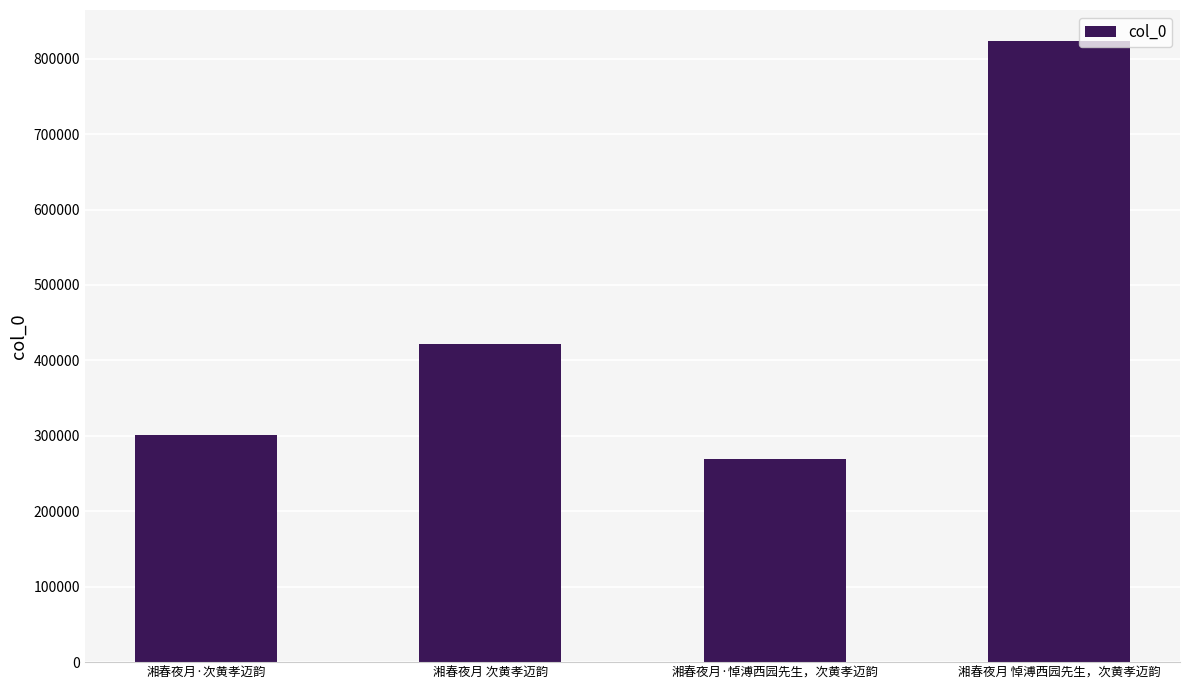

What is the change in value from 湘春夜月 次黄孝迈韵 to 湘春夜月 悼溥西园先生，次黄孝迈韵?

+402151